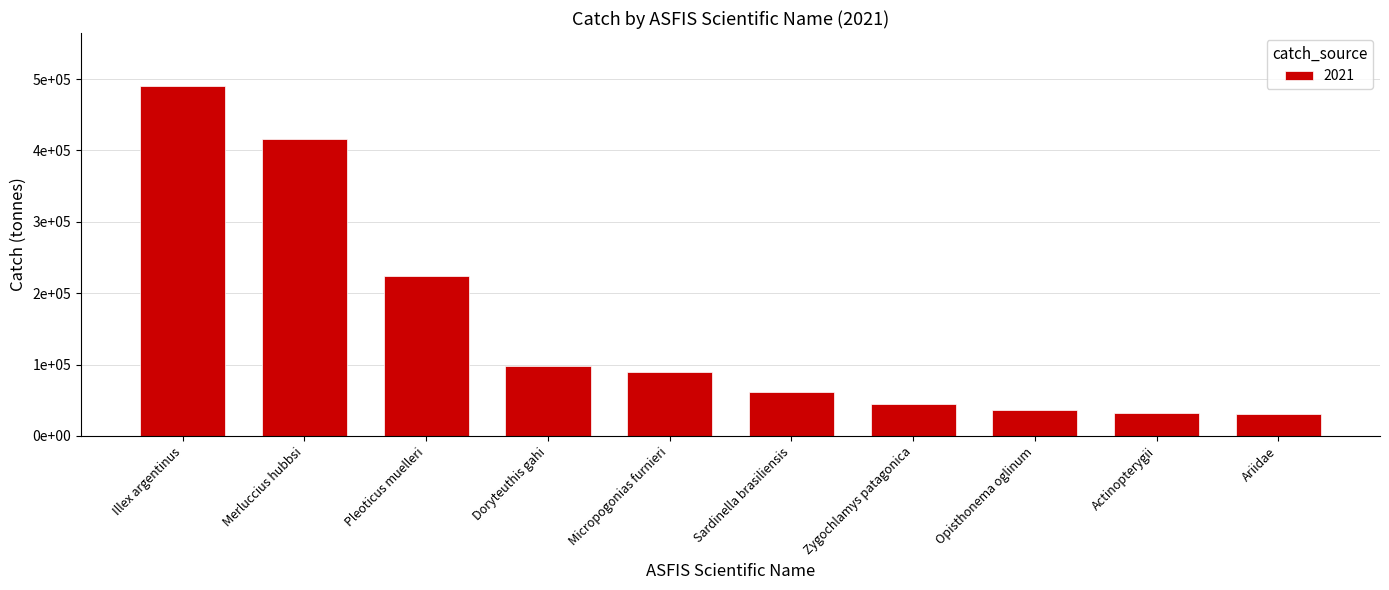

Reading right to left, extract all data points from this chart.

30129.2	31958.7	36600.0	44883.9	61450.0	89451.3	97419.9	224453.7	415688.1	490873.6